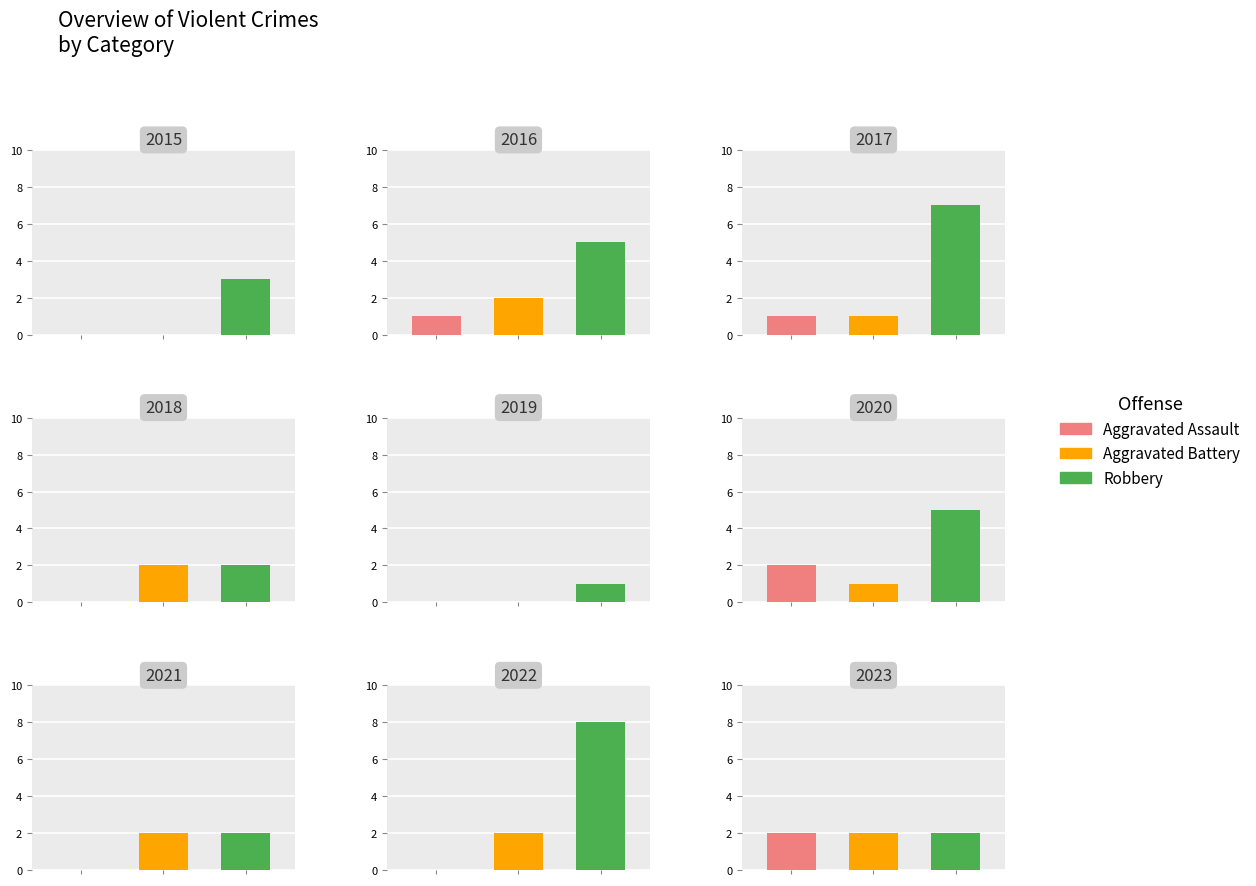

Reading left to right, list all the values displayed in this chart.

Aggravated Assault: 2015=0	2016=1	2017=1	2018=0	2019=0	2020=2	2021=0	2022=0	2023=2
Aggravated Battery: 2015=0	2016=2	2017=1	2018=2	2019=0	2020=1	2021=2	2022=2	2023=2
Robbery: 2015=3	2016=5	2017=7	2018=2	2019=1	2020=5	2021=2	2022=8	2023=2